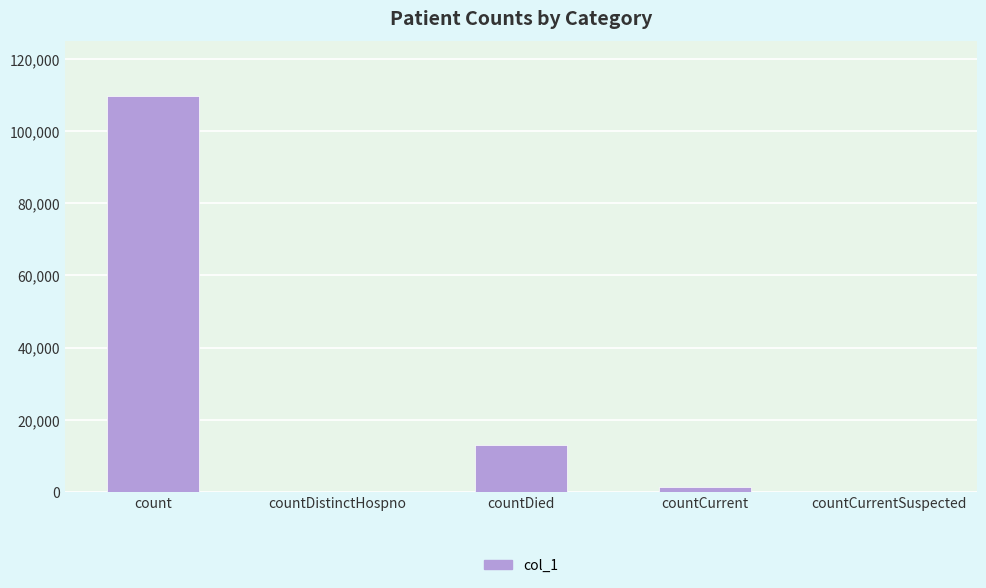

Reading right to left, extract all data points from this chart.

0	1260	12928	0	109733